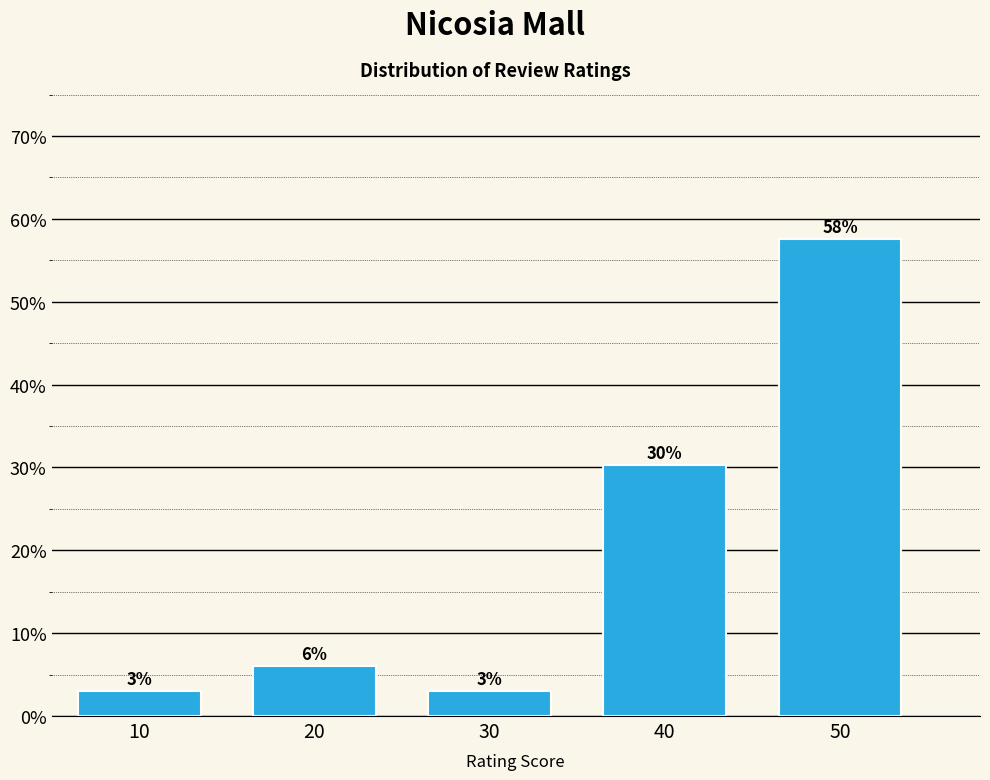

How many bars are there in total?

5